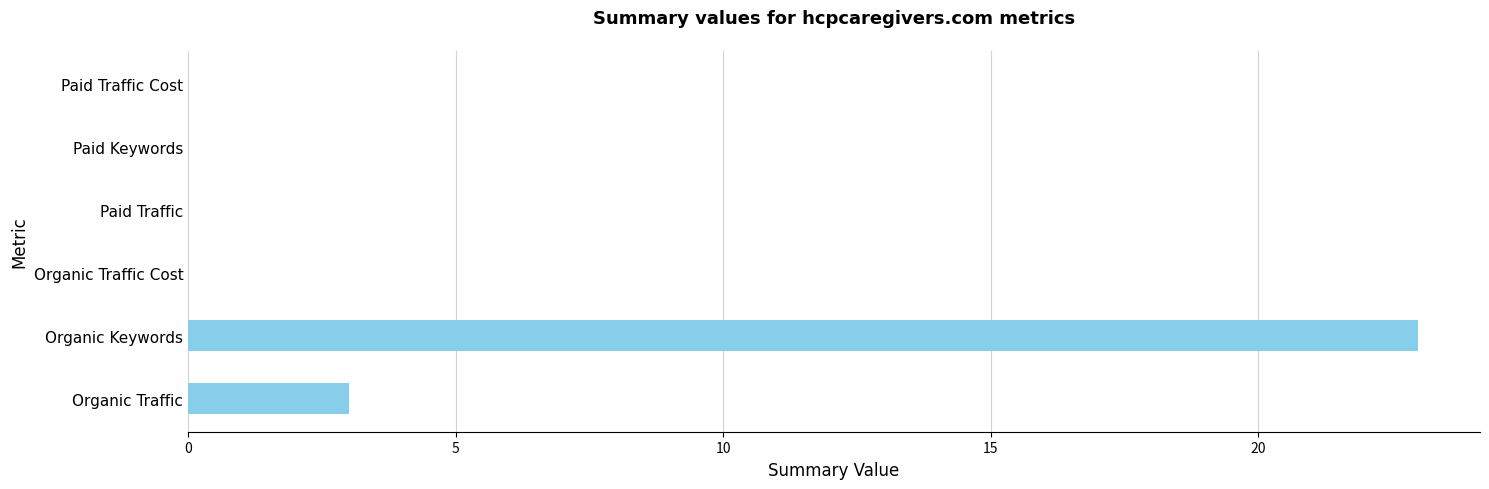

How many categories are shown in the chart?

6